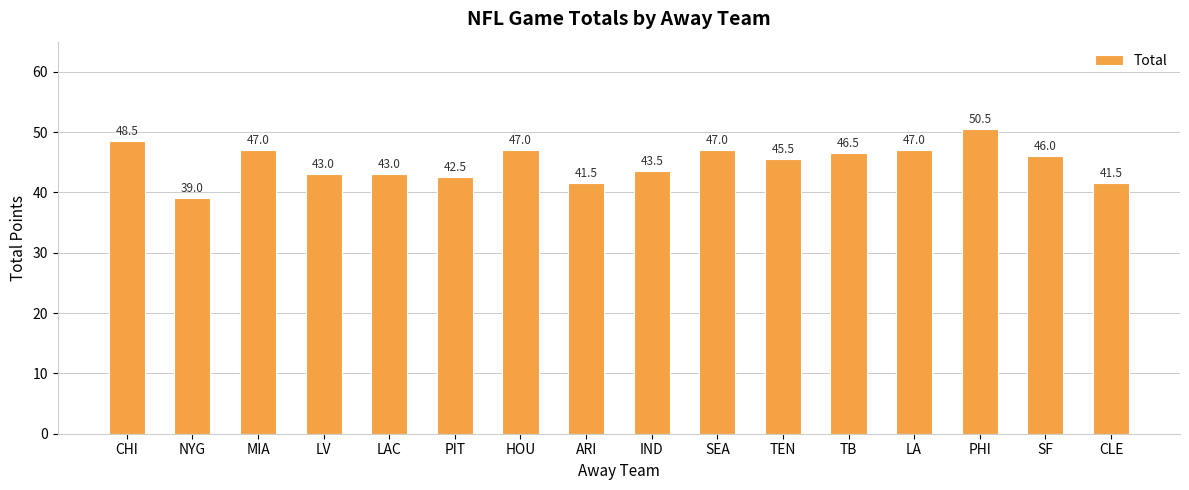

What is the value of the 13th bar from the left?

47.0